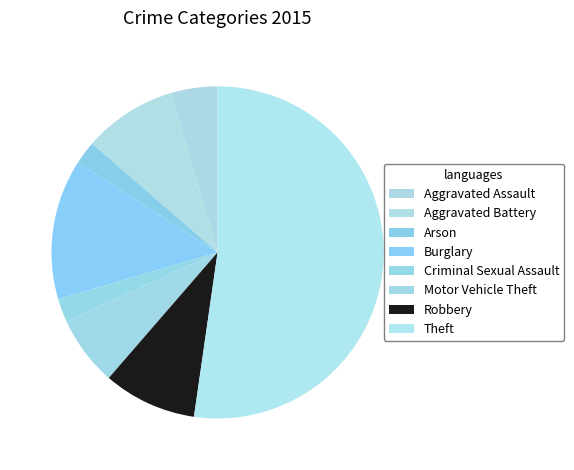

Which category accounts for the majority?

Theft